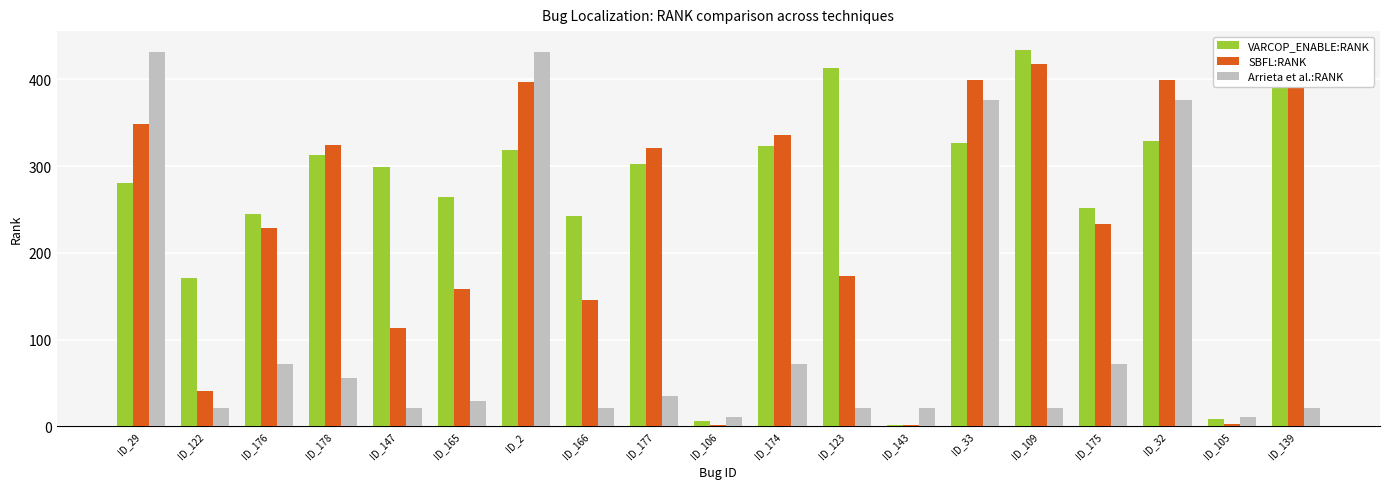

Count the number of data series in this chart.

3